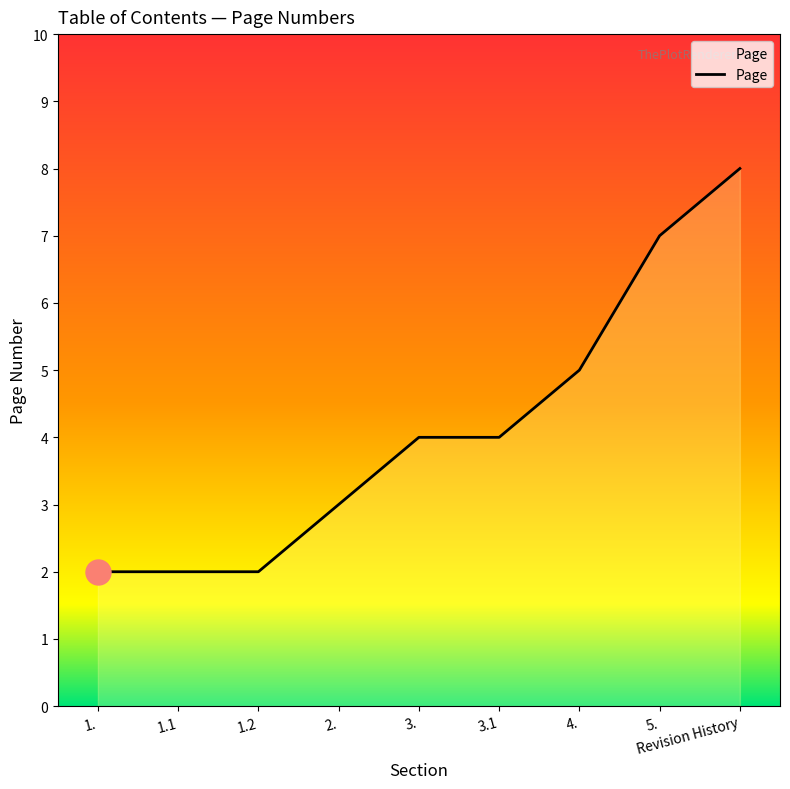

The chart shows a value of 7 at 5.. True or false?

True